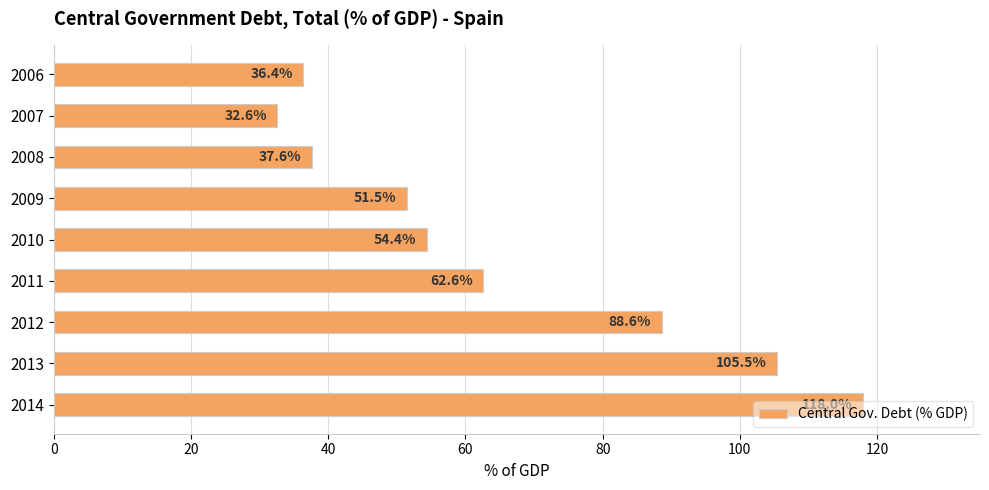

Rank the categories by value from highest to lowest.

2014, 2013, 2012, 2011, 2010, 2009, 2008, 2006, 2007